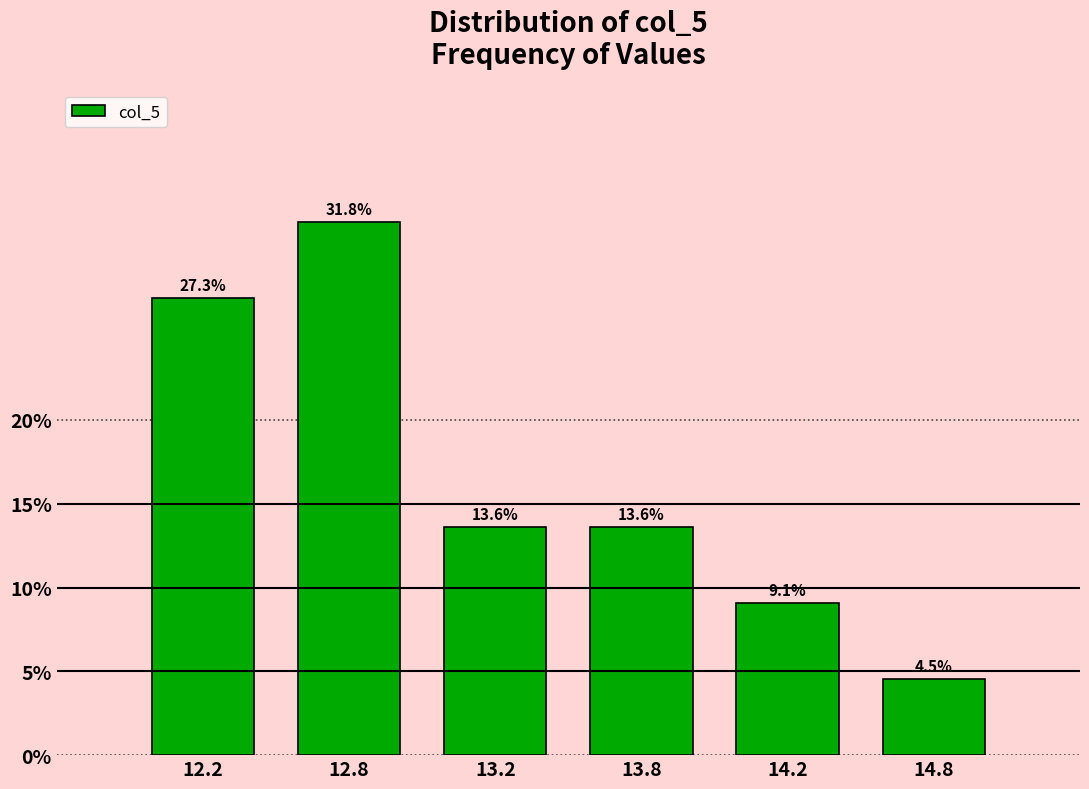

Reading right to left, extract all data points from this chart.

4.5	9.1	13.6	13.6	31.8	27.3